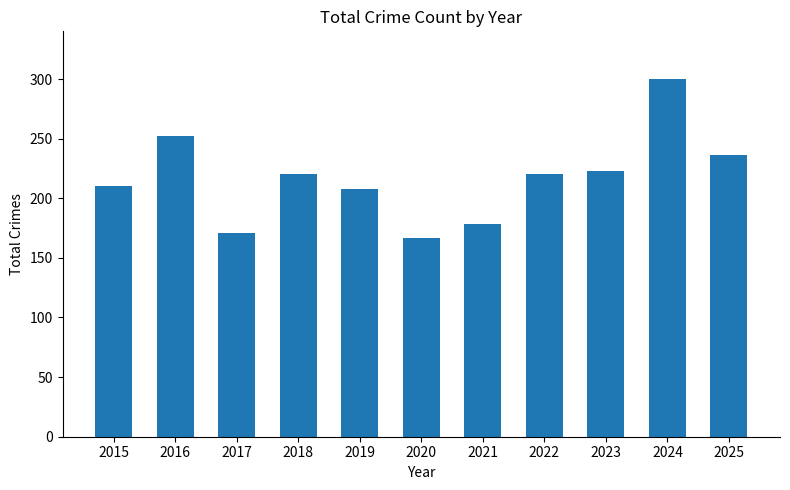

What is the greatest value displayed?

300